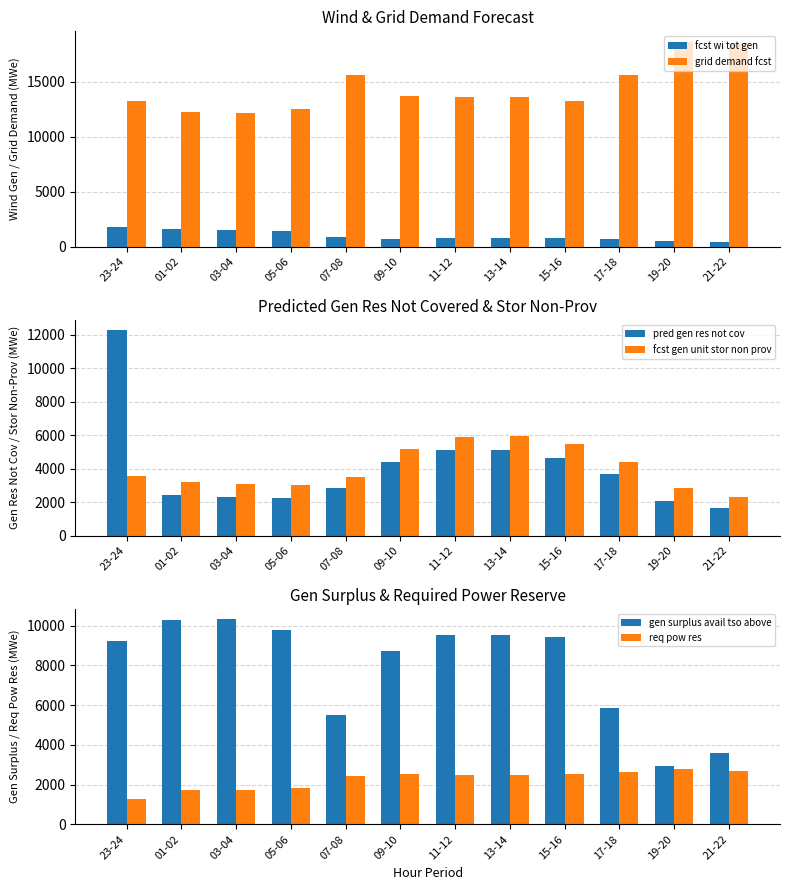

What is the average value of the fcst gen unit stor non prov series?

4032